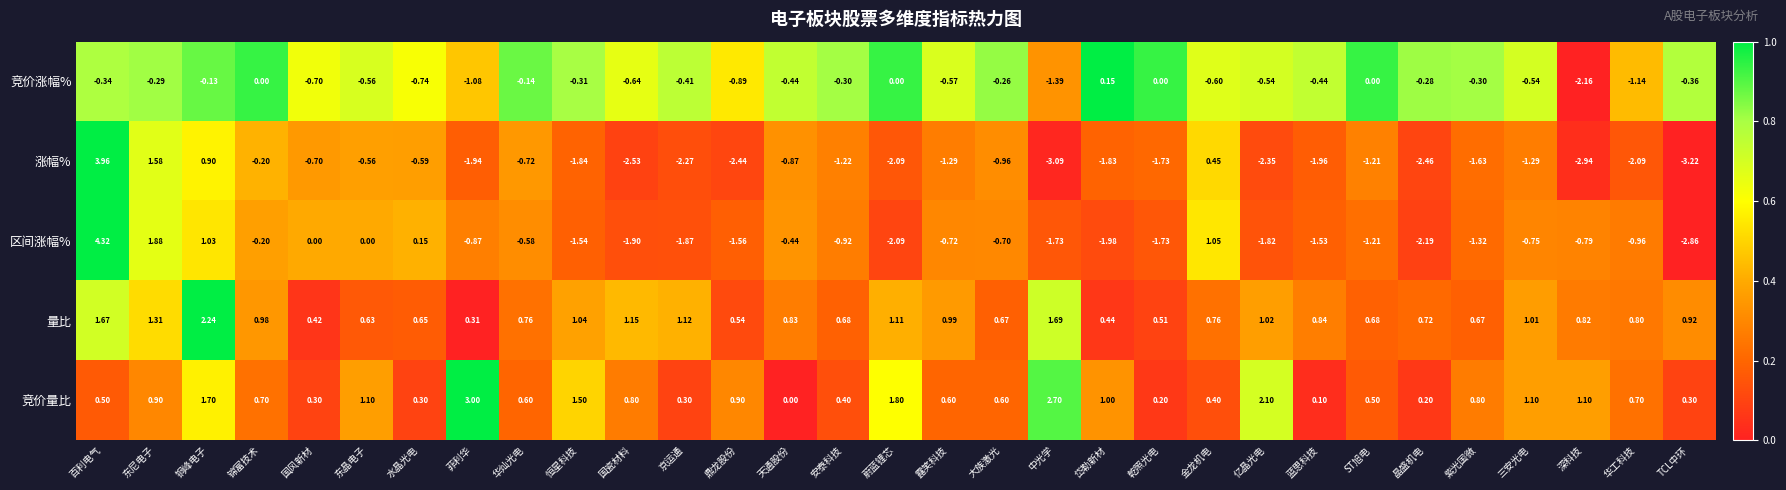

Where is 竞价涨幅% nearest to the value -1?

菲利华